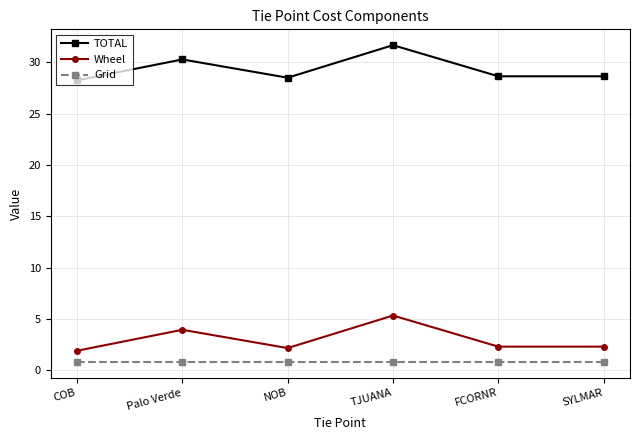

Which category has the highest value in the Wheel series?

TJUANA